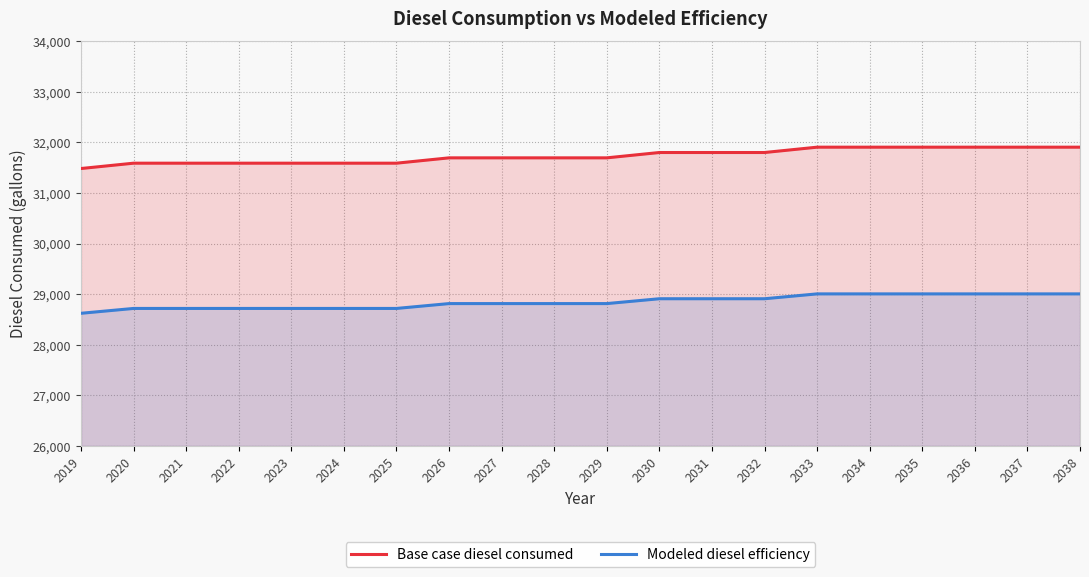

What is the total value across all series at 2036?

60912.5